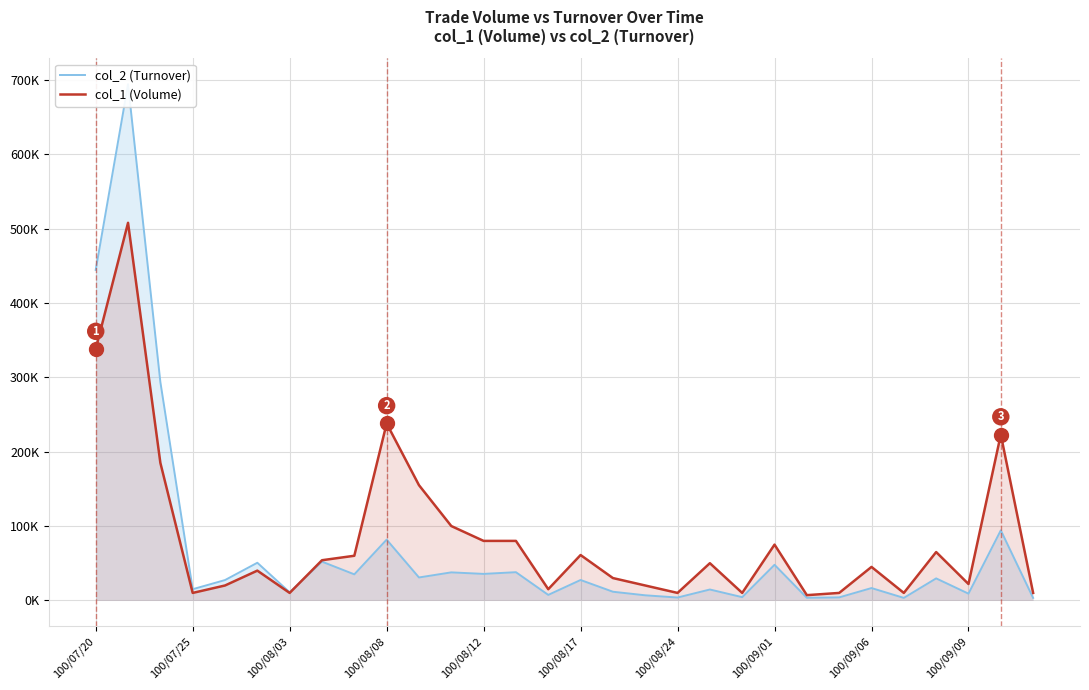

Reading left to right, list all the values displayed in this chart.

col_2 (Turnover): 444590	694550	293800	15000	27300	50600	10800	52080	35000	81710	30800	37660	35600	37900	7350	27390	11600	6800	3800	14600	4300	47850	3430	4000	16550	3300	29550	9020	94240	3300
col_1 (Volume): 338000	508000	185000	10000	20000	40000	10000	54000	60000	238000	155000	100000	80000	80000	15000	61000	30000	20000	10000	50000	10000	75000	7000	10000	45000	10000	65000	22000	223000	10000